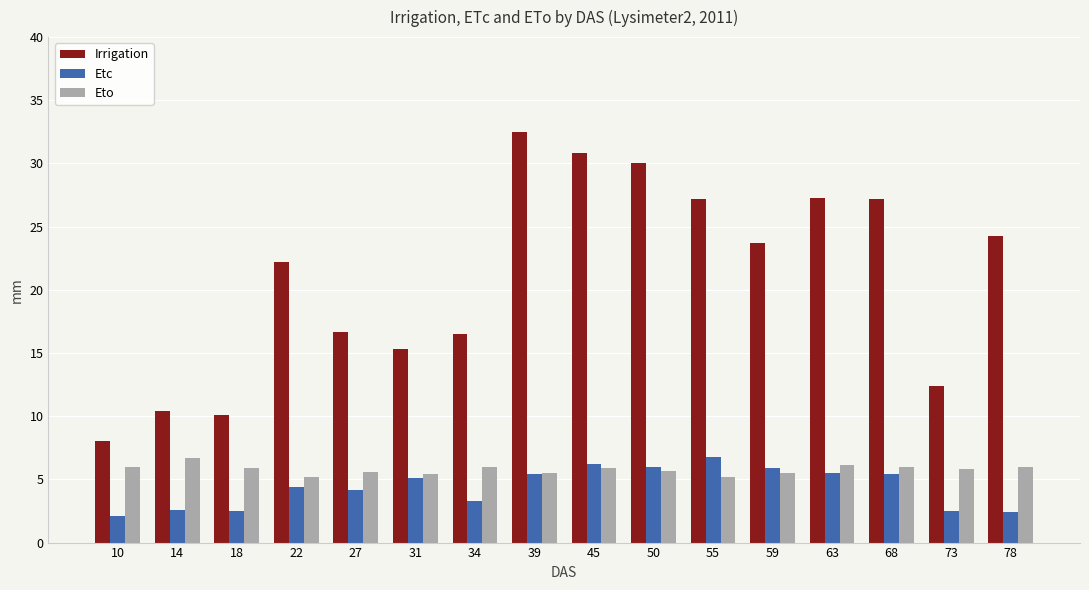

What is the total value across all series at 50?

41.7